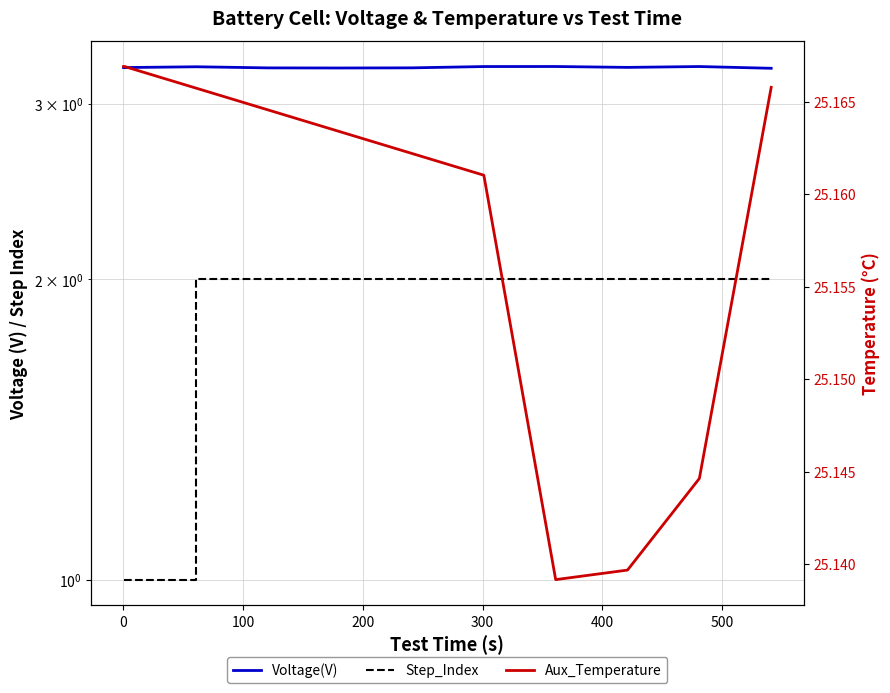

Does the chart display data point markers on the line(s)?

No